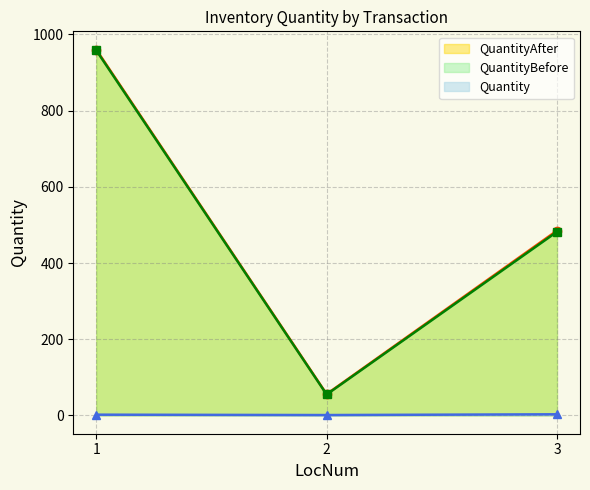

What is the difference between the maximum and minimum values in the QuantityAfter_line series?

904